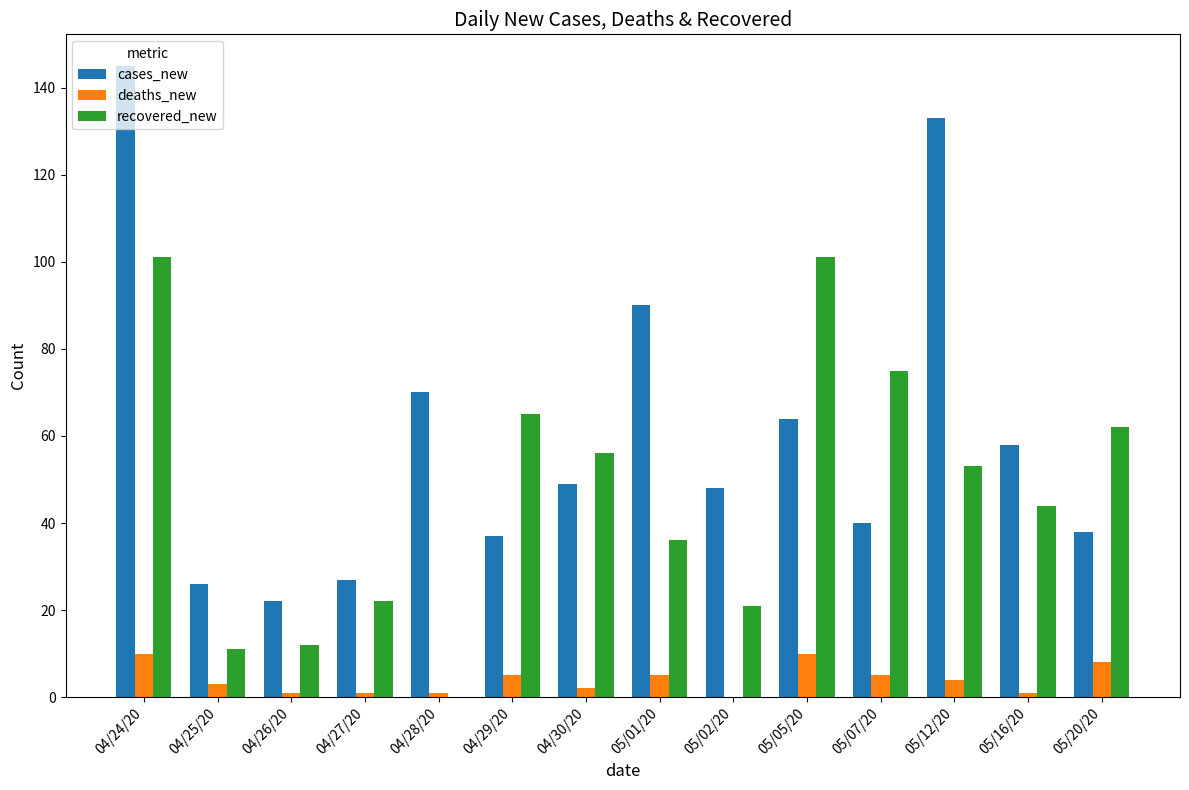

Count the deaths_new values in the range 1 to 5.

10